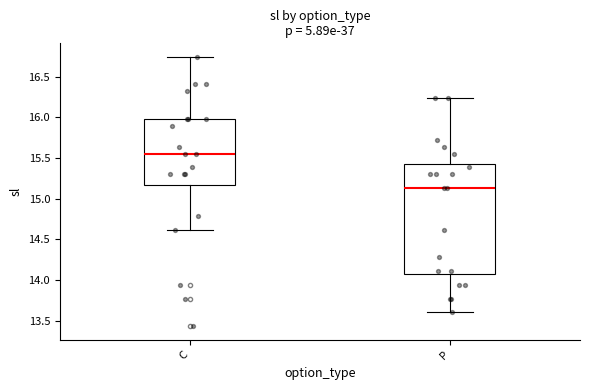

Which box has the lowest median line?

P